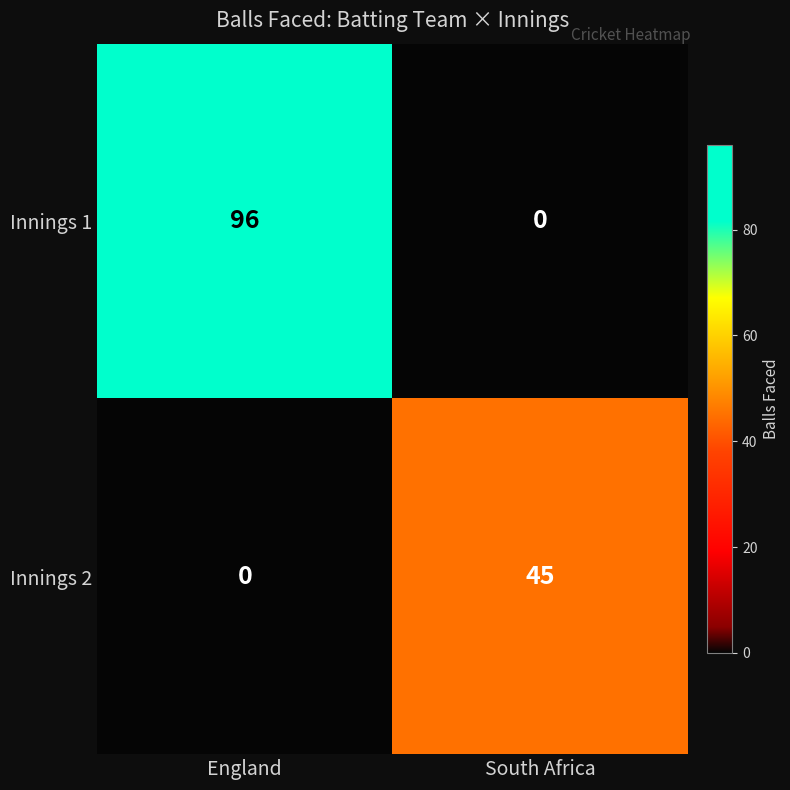

The Innings 1 series shows -37 at South Africa. True or false?

False